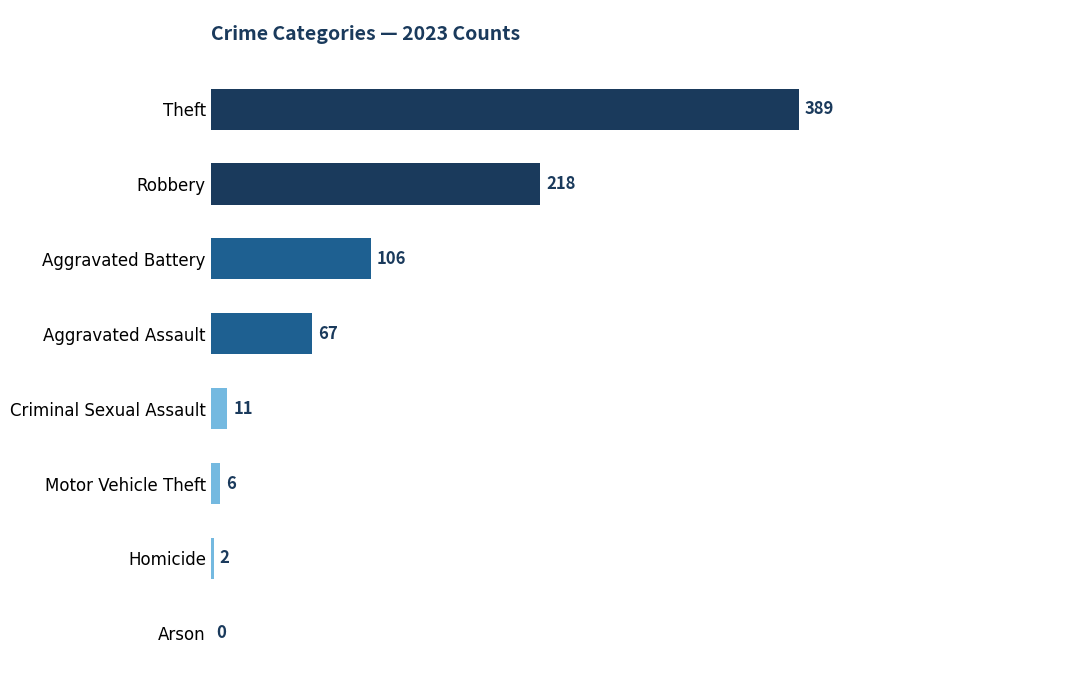

At which label is the value closest to 194?

Robbery